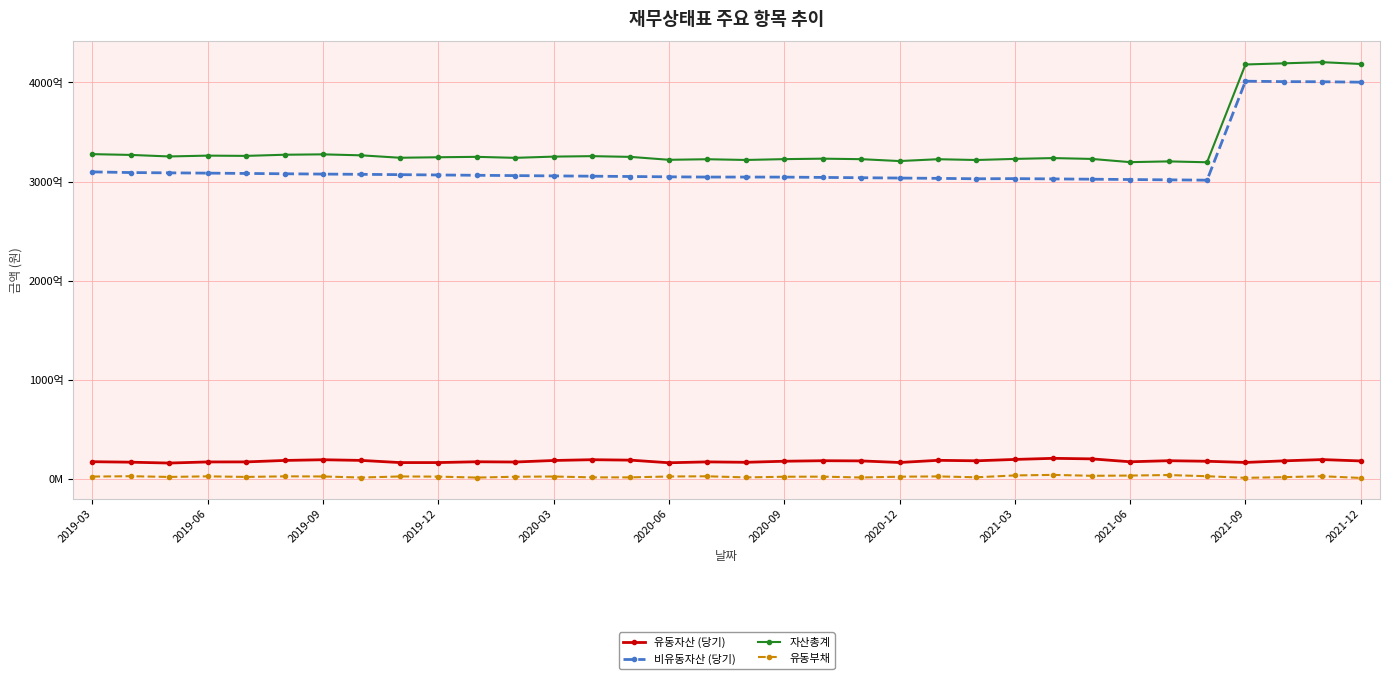

What are all the series names shown in the legend?

유동자산 (당기), 비유동자산 (당기), 자산총계, 유동부채